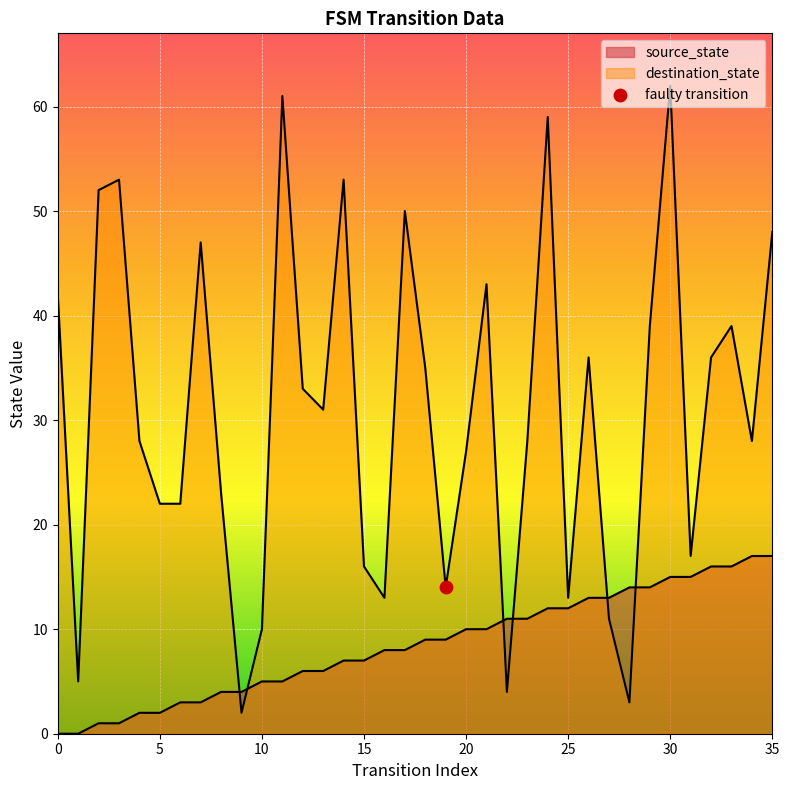

Is the value of destination_state at 16 greater than the value of source_state at 20?

Yes